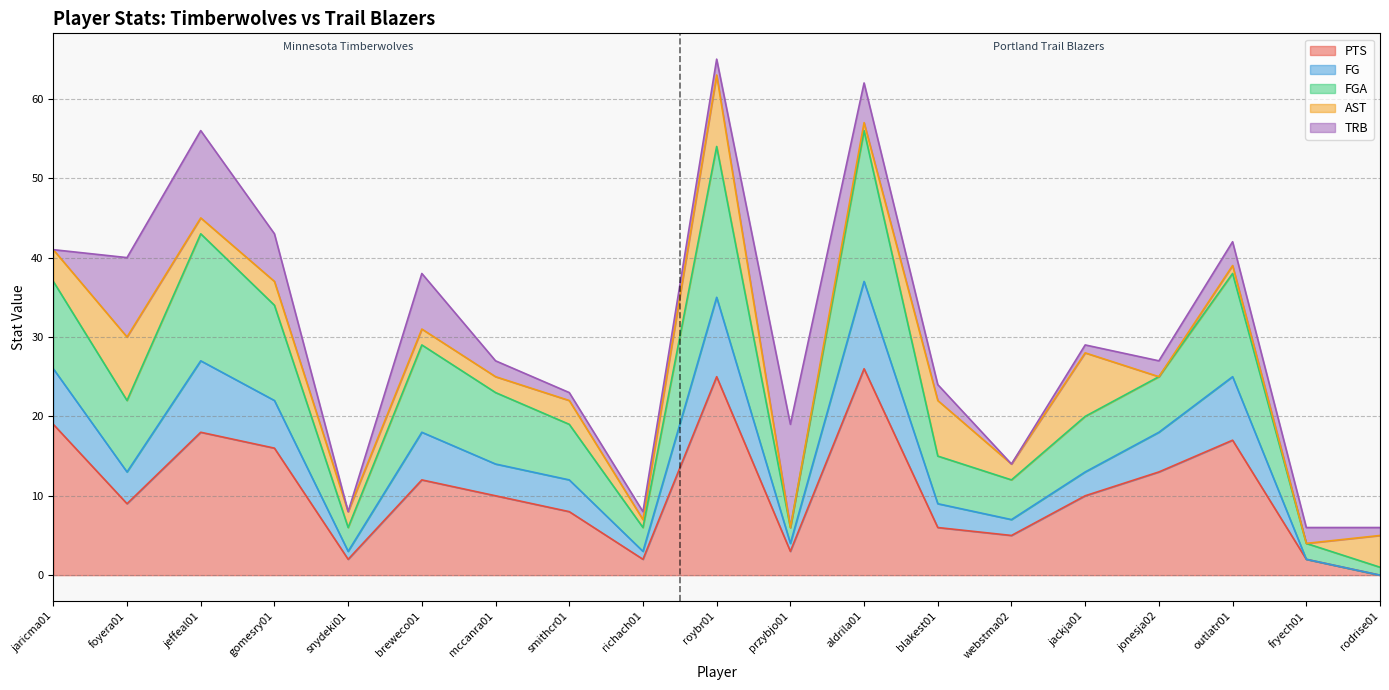

Where is the first local minimum for FG?

foyera01